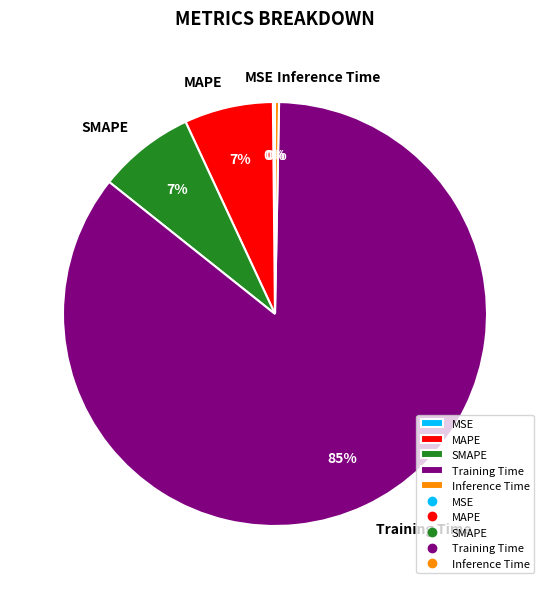

To the nearest percent, what portion does SMAPE represent?

7%